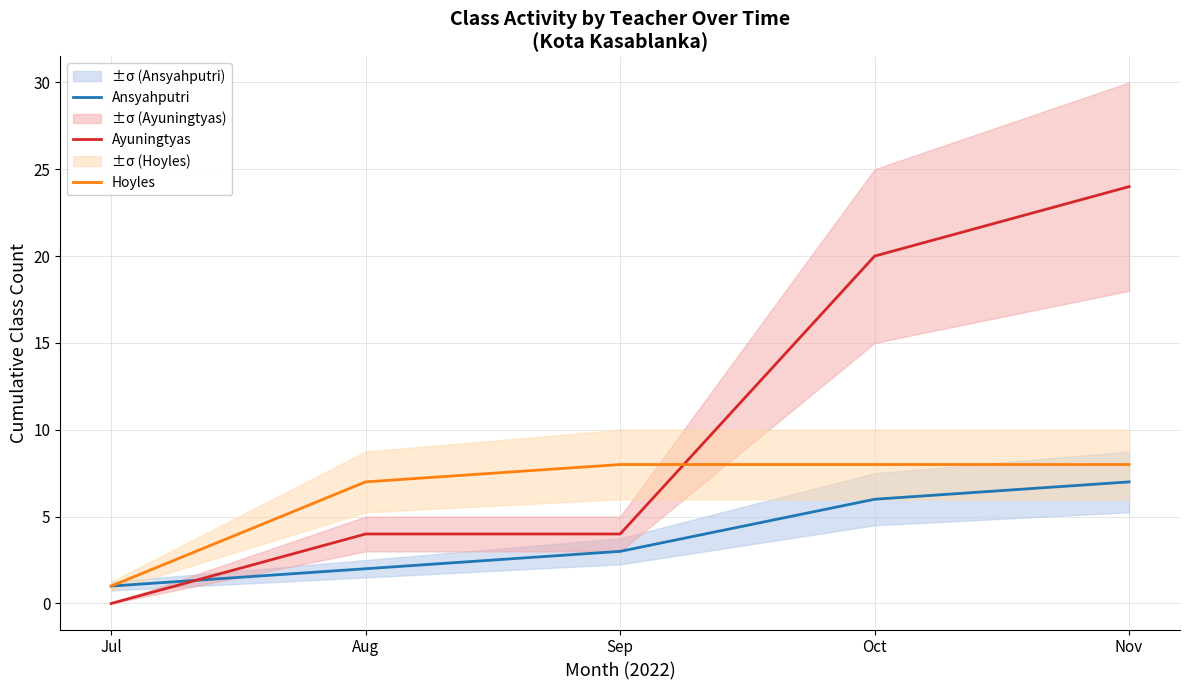

List the series in order of their overall mean, highest first.

Ayuningtyas, Hoyles, Ansyahputri